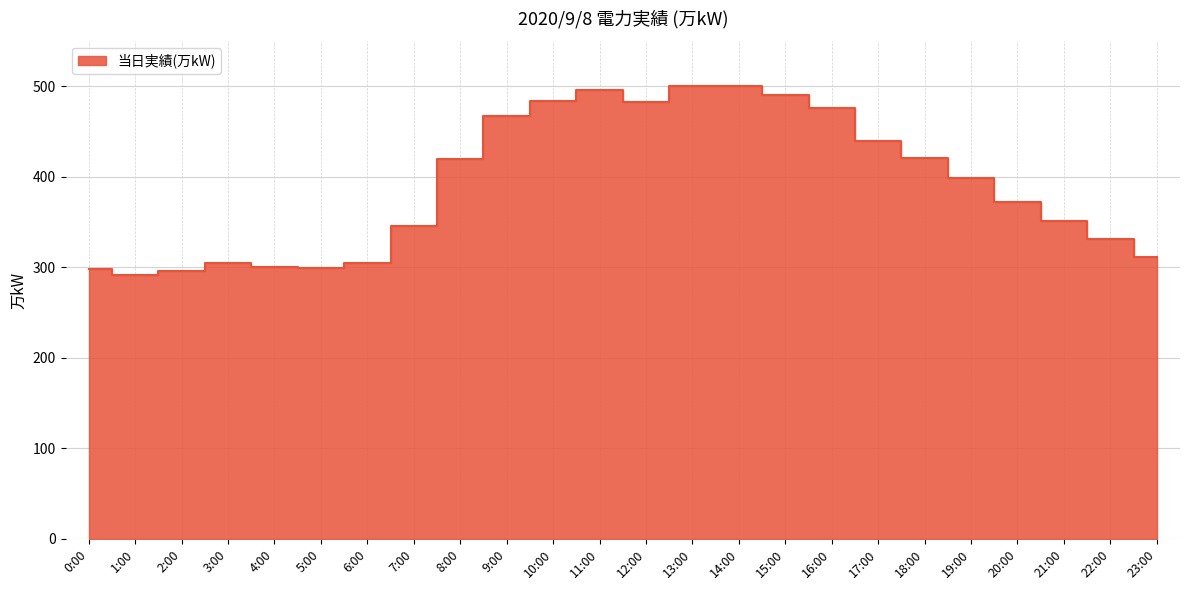

Which category has the lowest value across all series?

1:00